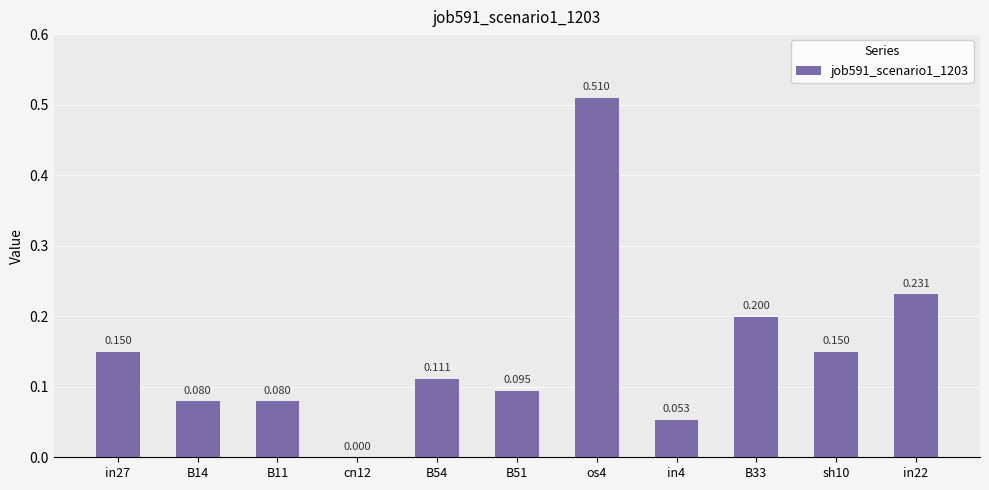

What is the sum of all values?

1.7